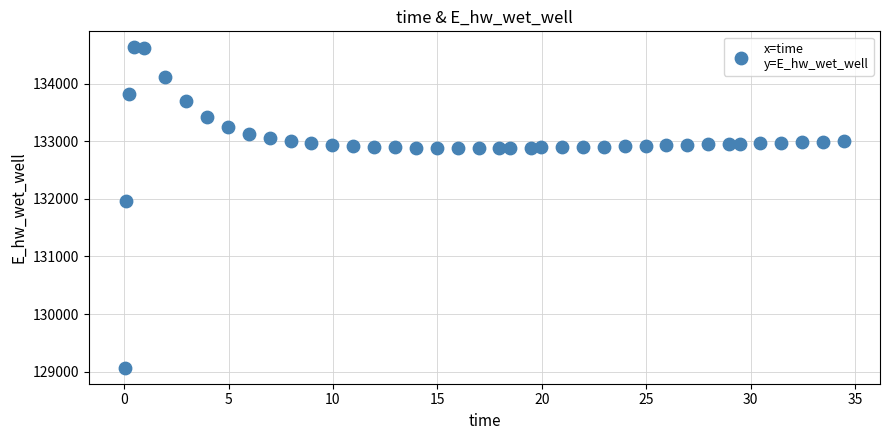

What Y value in the scatter plot is closest to 131849?

131969.9